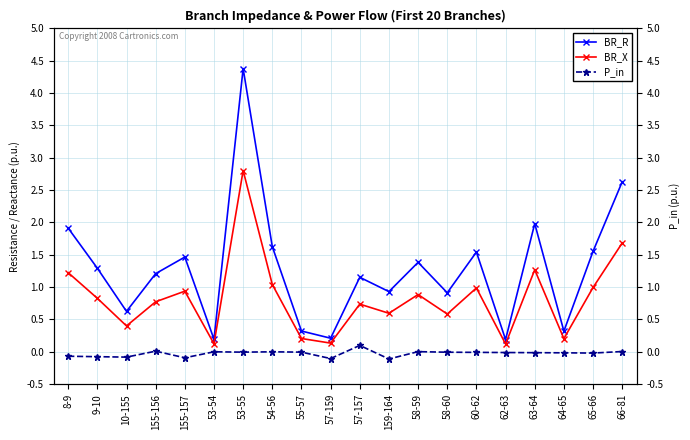

List the series in order of their peak value, highest first.

BR_R, BR_X, P_in